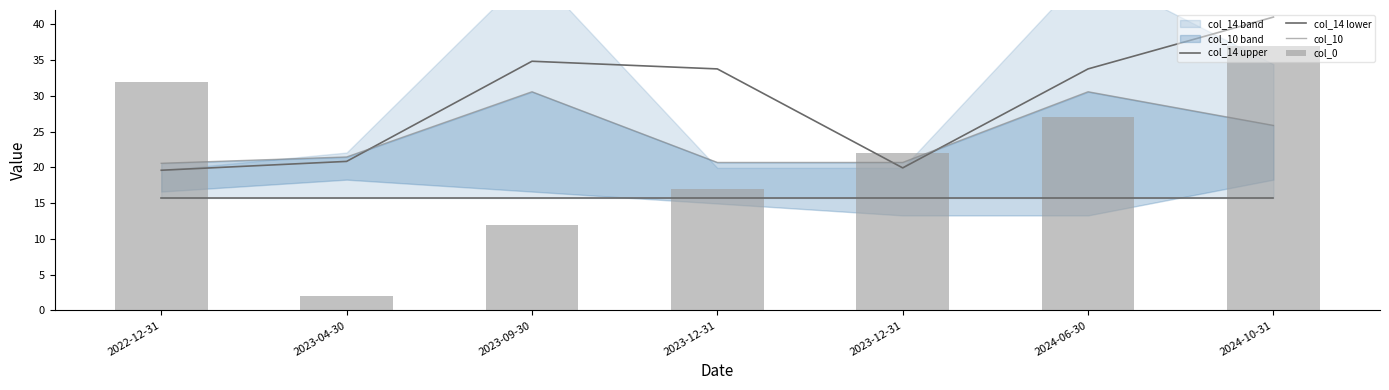

The value of col_14 upper at 2022-12-31 is 35.0. True or false?

False